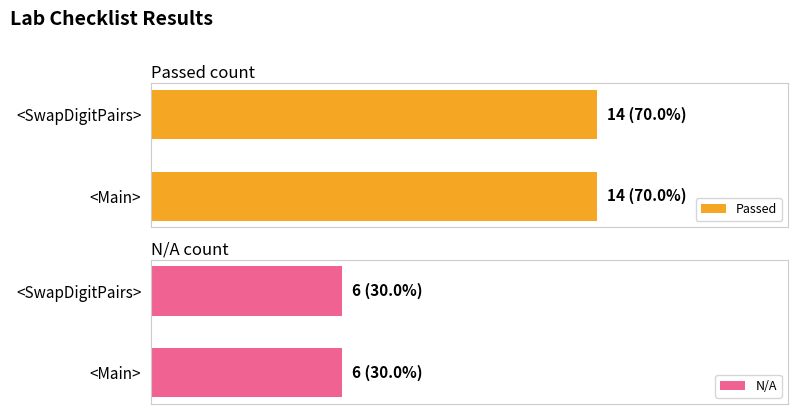

Reading left to right, transcribe all the data shown in this chart.

Passed: <SwapDigitPairs>=14	<Main>=14
N/A: <SwapDigitPairs>=6	<Main>=6